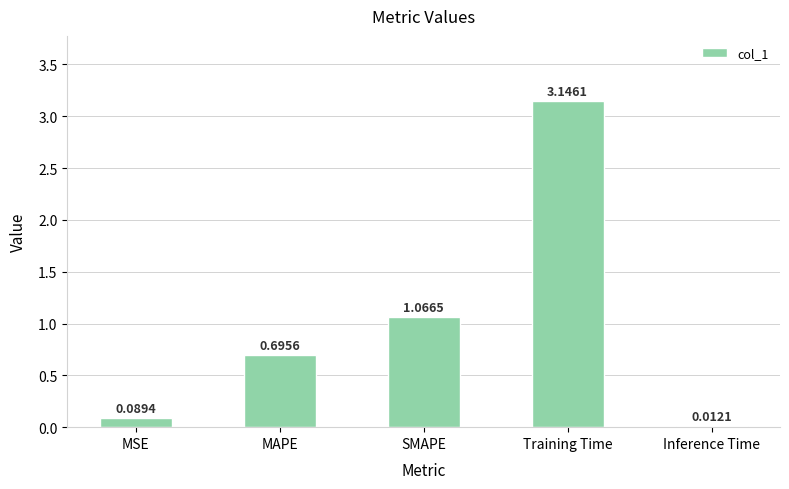

What is the sum of all values?

5.0